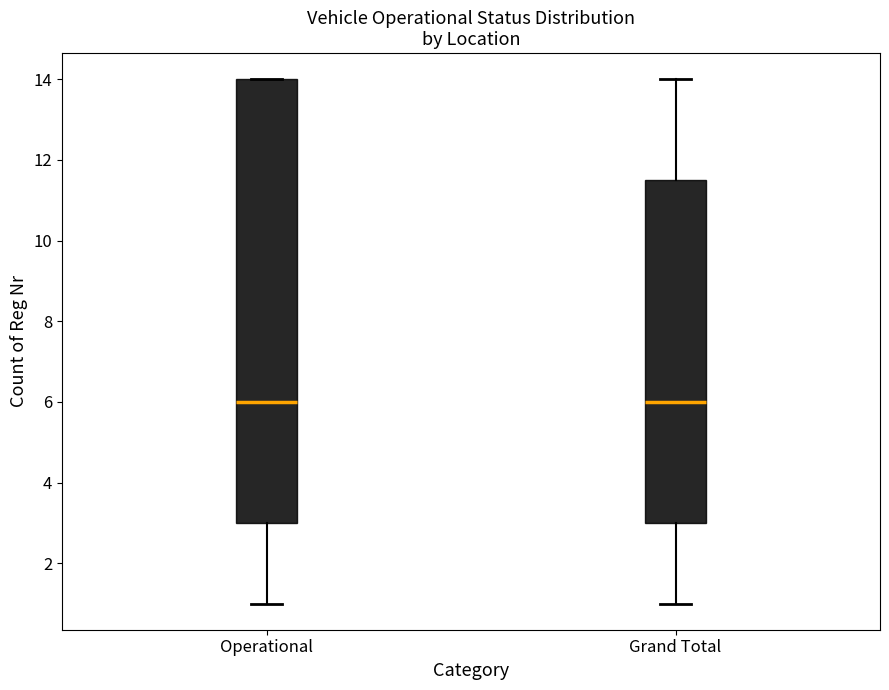

Which box is the tallest, from its lower edge to its upper edge?

Operational